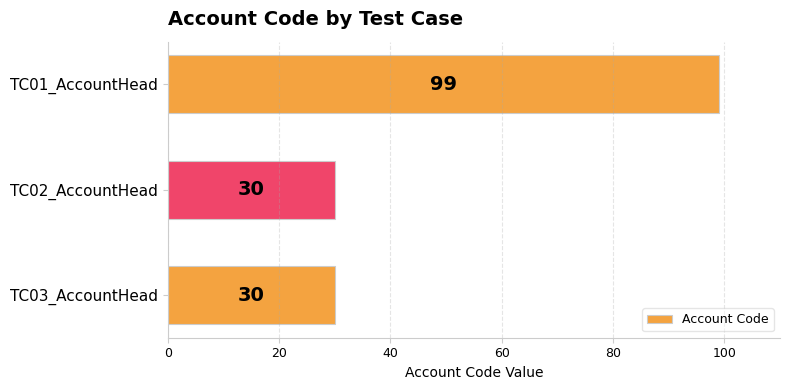

How many data points are above 30?

1